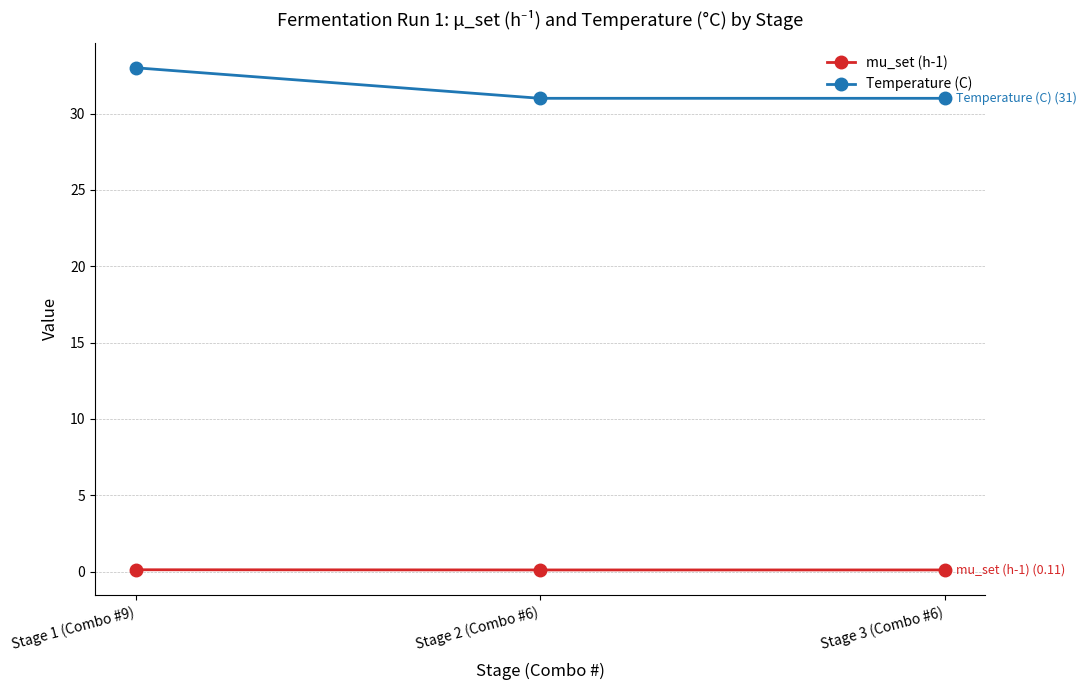

The value of Temperature (C) at Stage 2 (Combo #6) is 31.0. True or false?

True